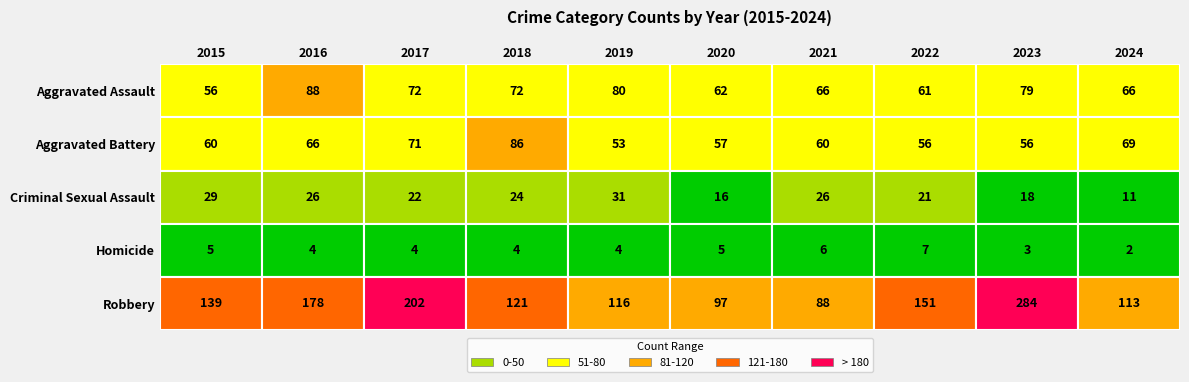

Where is Homicide nearest to the value 4?

2016